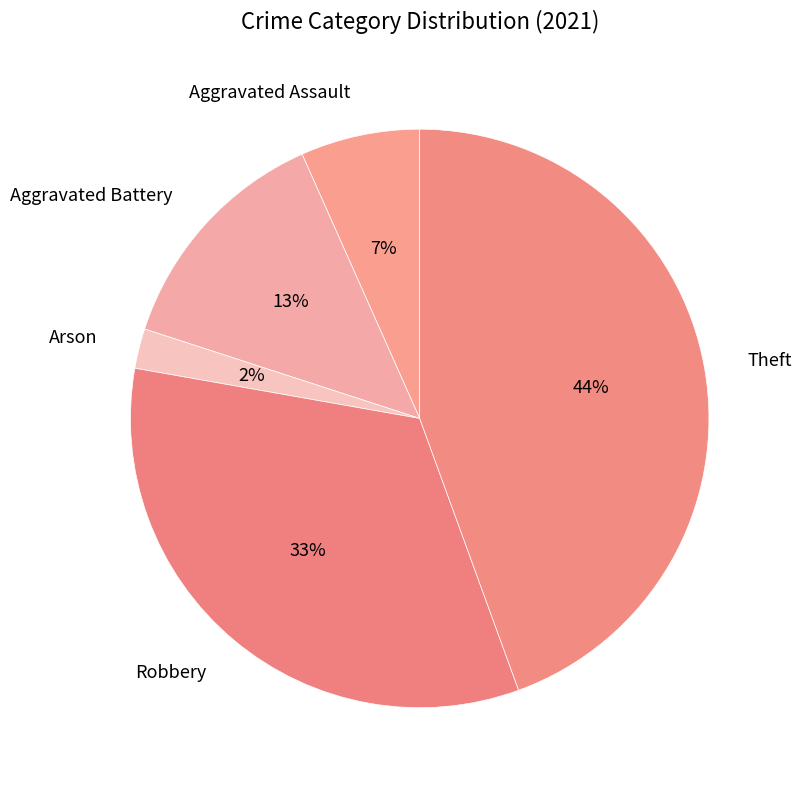

Rank the categories by value from highest to lowest.

Theft, Robbery, Aggravated Battery, Aggravated Assault, Arson